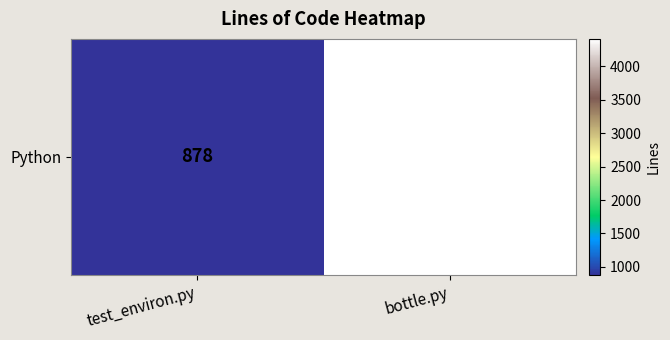

Reading left to right, list all the values displayed in this chart.

878	4411